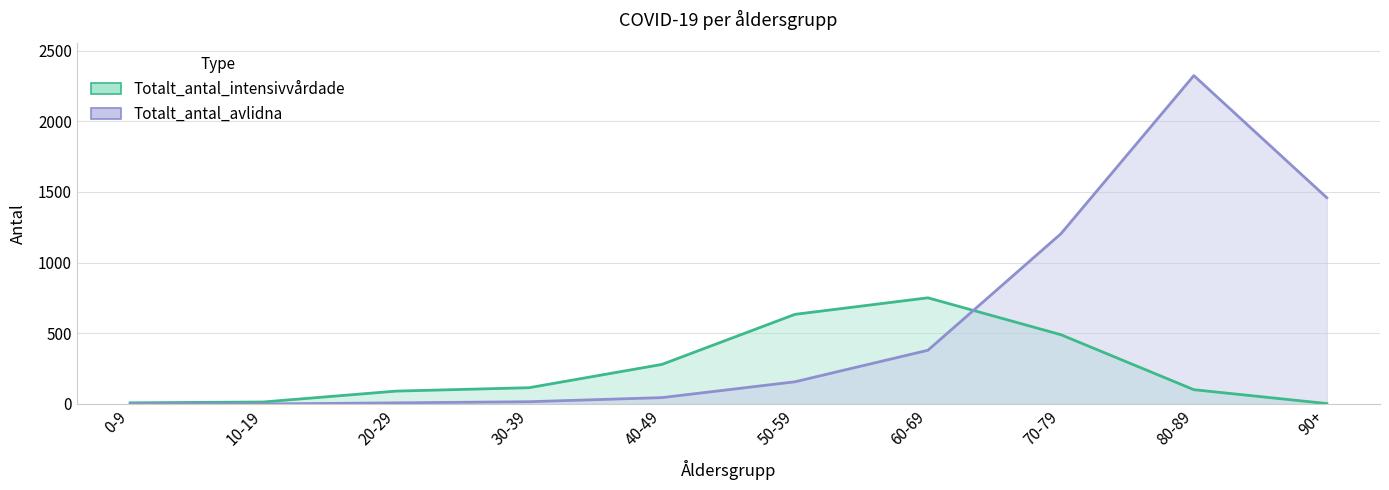

Is the value of Totalt_antal_intensivvårdade at 90+ greater than the value of Totalt_antal_avlidna at 90+?

No